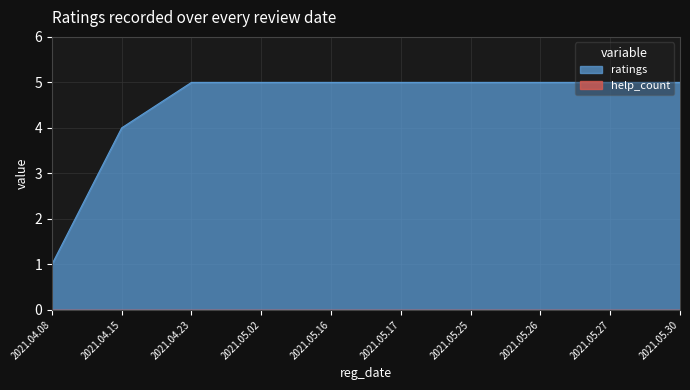

What is the label of the 10th point from the right?

2021.04.08